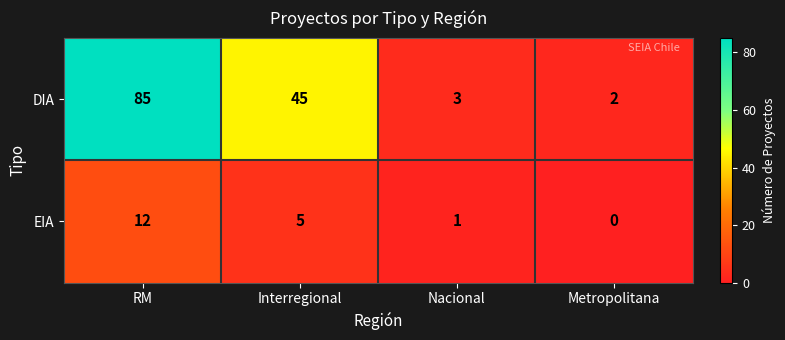

What is the approximate value of EIA at RM, to the nearest 10?

10